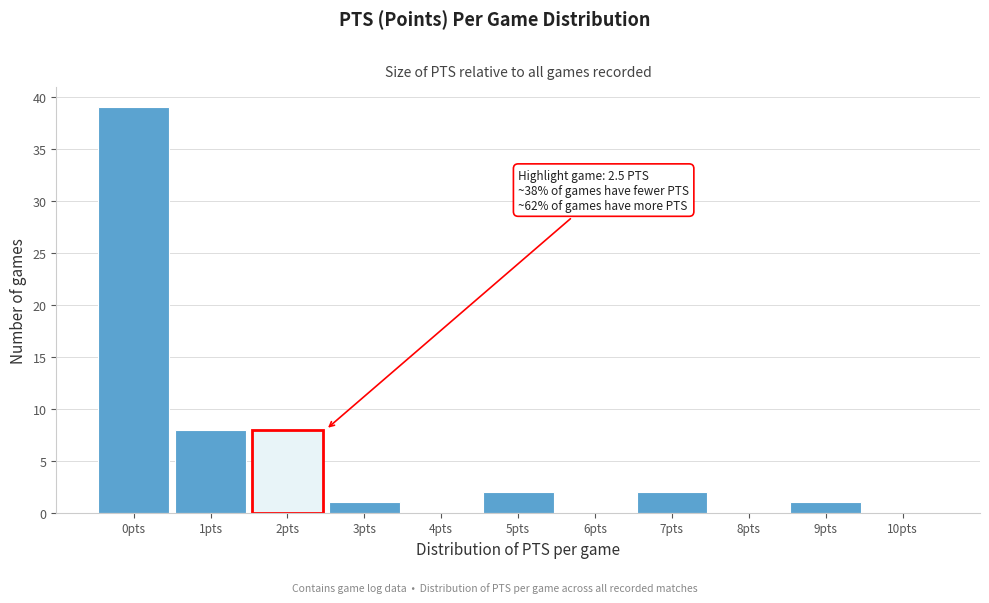

Reading left to right, what are all the values shown in this chart?

0pts=39	1pts=8	2pts=8	3pts=1	4pts=0	5pts=2	6pts=0	7pts=2	8pts=0	9pts=1	10pts=0